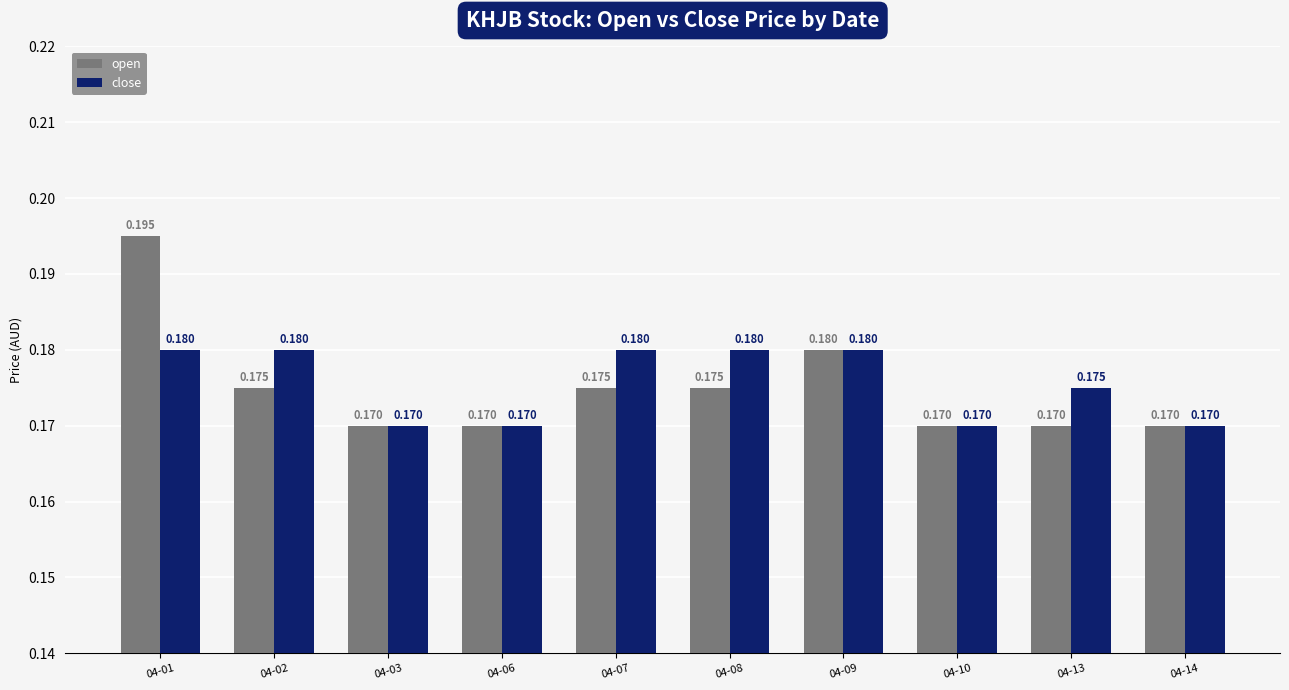

Which series has the widest spread of values?

open